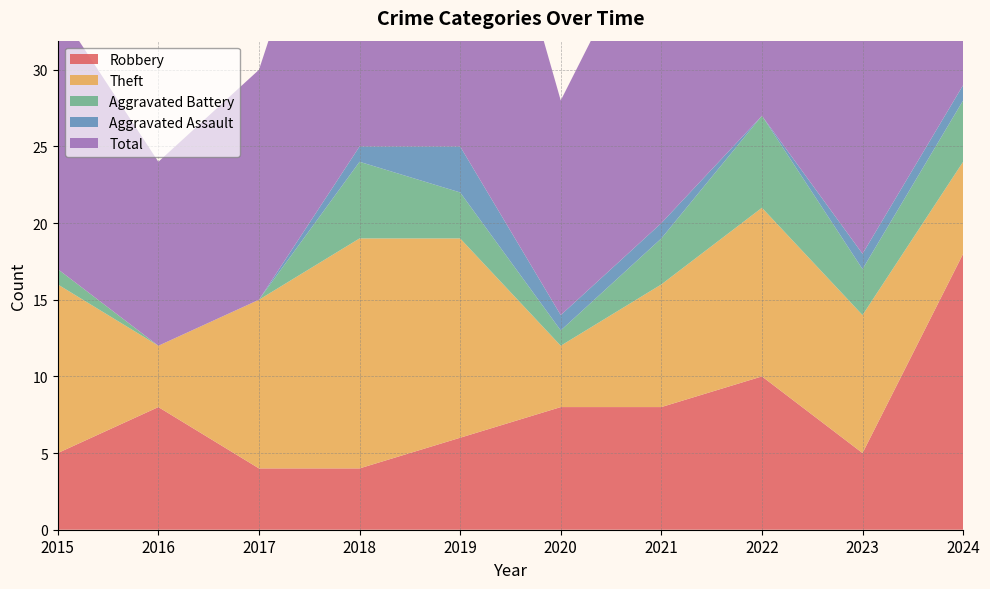

Reading left to right, transcribe all the data shown in this chart.

Robbery: 5	8	4	4	6	8	8	10	5	18
Theft: 11	4	11	15	13	4	8	11	9	6
Aggravated Battery: 1	0	0	5	3	1	3	6	3	4
Aggravated Assault: 0	0	0	1	3	1	1	0	1	1
Total: 17	12	15	25	26	14	21	28	18	29